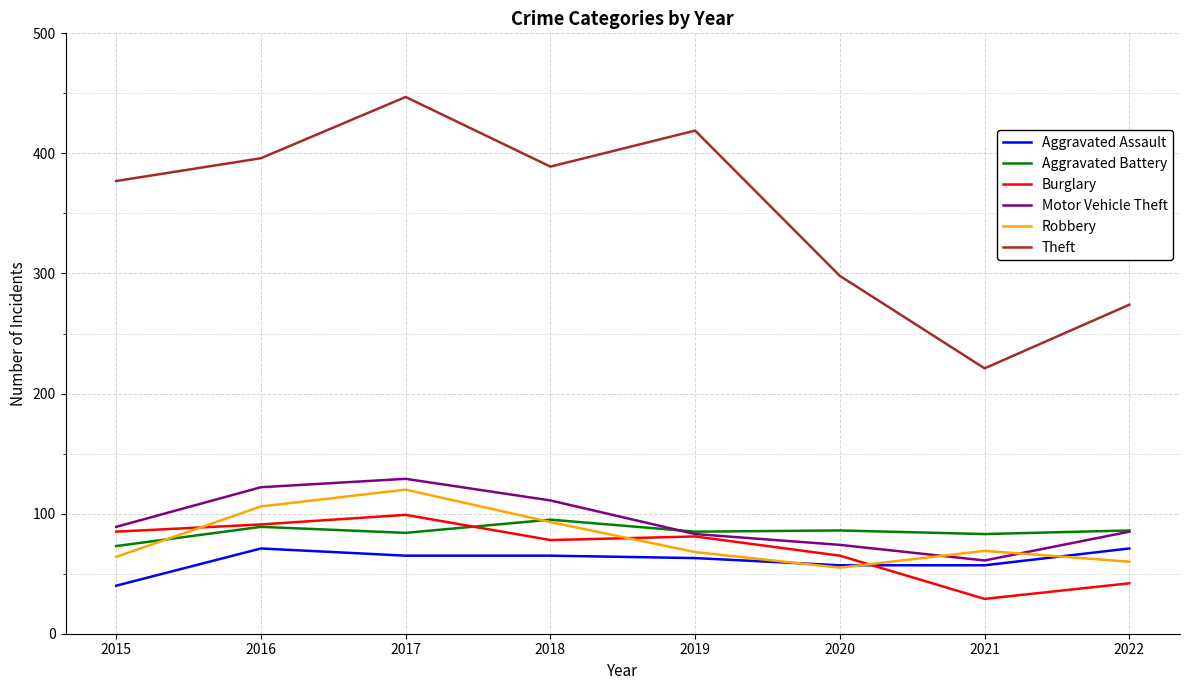

What is the difference between the highest and lowest values at 2020?

243